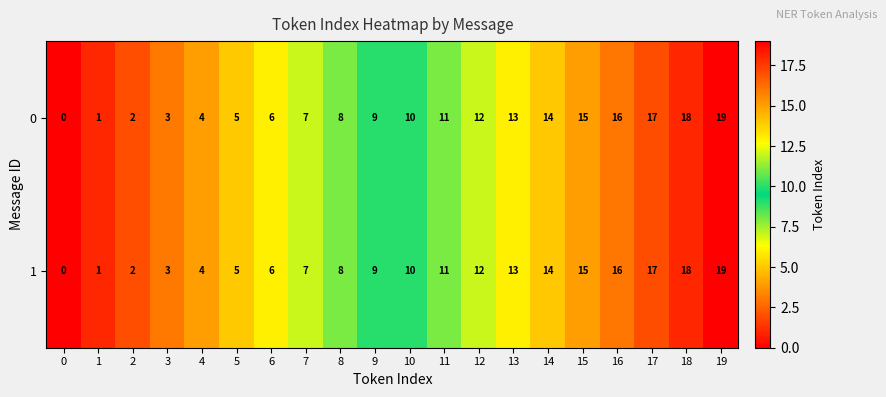

True or false: 1 has a value of 5 at 5.

True